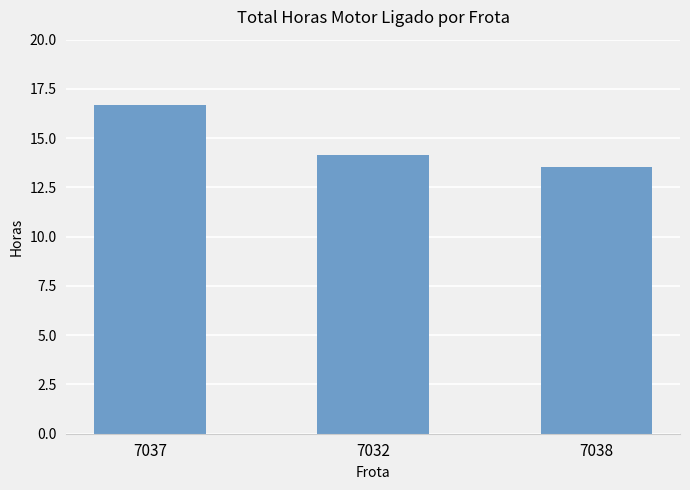

What is the label of the 2nd bar from the left?

7032